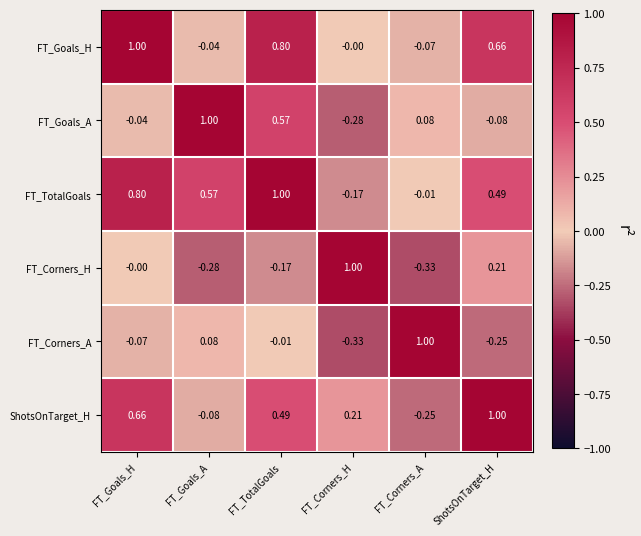

How many series are shown in this chart?

6